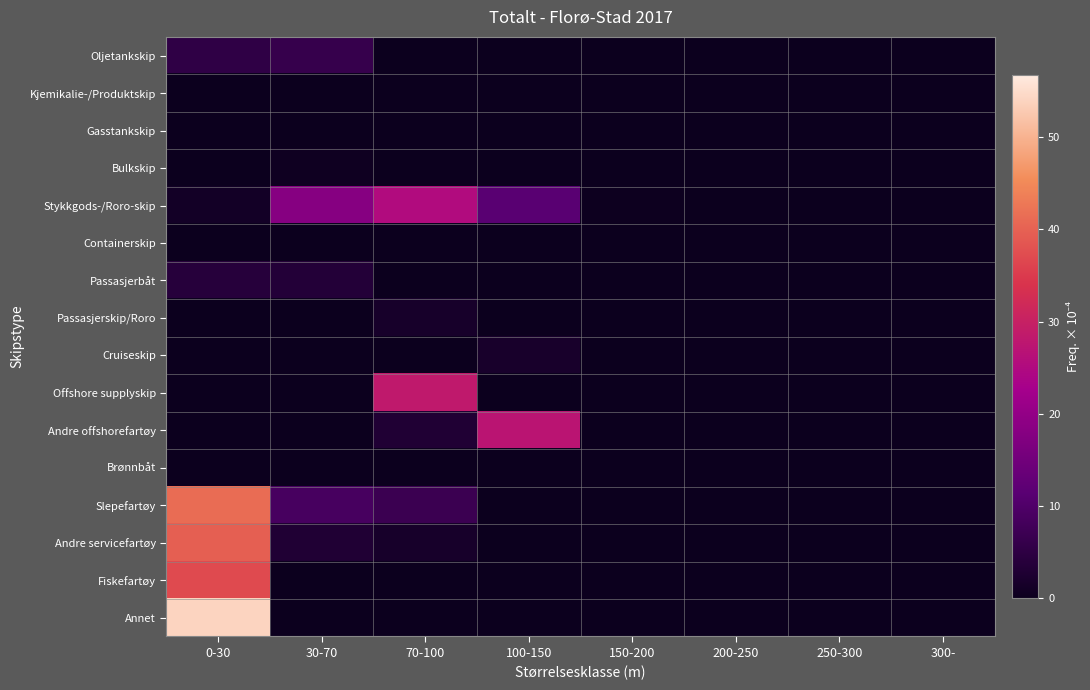

Reading right to left, extract all data points from this chart.

Oljetankskip: 300-=0.0	250-300=0.0	200-250=0.0	150-200=0.0	100-150=0.0	70-100=0.0	30-70=6.2	0-30=5.3
Kjemikalie-/Produktskip: 300-=0.0	250-300=0.0	200-250=0.0	150-200=0.0	100-150=0.0	70-100=0.0	30-70=0.0	0-30=0.0
Gasstankskip: 300-=0.0	250-300=0.0	200-250=0.0	150-200=0.0	100-150=0.0	70-100=0.0	30-70=0.0	0-30=0.0
Bulkskip: 300-=0.0	250-300=0.0	200-250=0.0	150-200=0.0	100-150=0.0	70-100=0.0	30-70=0.5	0-30=0.0
Stykkgods-/Roro-skip: 300-=0.0	250-300=0.0	200-250=0.0	150-200=0.1	100-150=11.5	70-100=25.2	30-70=18.1	0-30=1.1
Containerskip: 300-=0.0	250-300=0.0	200-250=0.0	150-200=0.0	100-150=0.0	70-100=0.0	30-70=0.0	0-30=0.0
Passasjerbåt: 300-=0.0	250-300=0.0	200-250=0.0	150-200=0.0	100-150=0.0	70-100=0.0	30-70=3.5	0-30=3.9
Passasjerskip/Roro: 300-=0.0	250-300=0.0	200-250=0.0	150-200=0.0	100-150=0.0	70-100=1.6	30-70=0.0	0-30=0.0
Cruiseskip: 300-=0.0	250-300=0.0	200-250=0.0	150-200=0.0	100-150=1.8	70-100=0.0	30-70=0.0	0-30=0.0
Offshore supplyskip: 300-=0.0	250-300=0.0	200-250=0.0	150-200=0.0	100-150=0.0	70-100=28.3	30-70=0.0	0-30=0.0
Andre offshorefartøy: 300-=0.0	250-300=0.0	200-250=0.0	150-200=0.0	100-150=27.2	70-100=3.0	30-70=0.0	0-30=0.0
Brønnbåt: 300-=0.0	250-300=0.0	200-250=0.0	150-200=0.0	100-150=0.0	70-100=0.0	30-70=0.0	0-30=0.0
Slepefartøy: 300-=0.0	250-300=0.0	200-250=0.0	150-200=0.0	100-150=0.0	70-100=6.9	30-70=8.8	0-30=41.3
Andre servicefartøy: 300-=0.0	250-300=0.0	200-250=0.0	150-200=0.0	100-150=0.0	70-100=1.6	30-70=3.1	0-30=39.7
Fiskefartøy: 300-=0.0	250-300=0.0	200-250=0.0	150-200=0.0	100-150=0.0	70-100=0.1	30-70=0.0	0-30=36.9
Annet: 300-=0.0	250-300=0.0	200-250=0.0	150-200=0.0	100-150=0.0	70-100=0.0	30-70=0.0	0-30=54.0